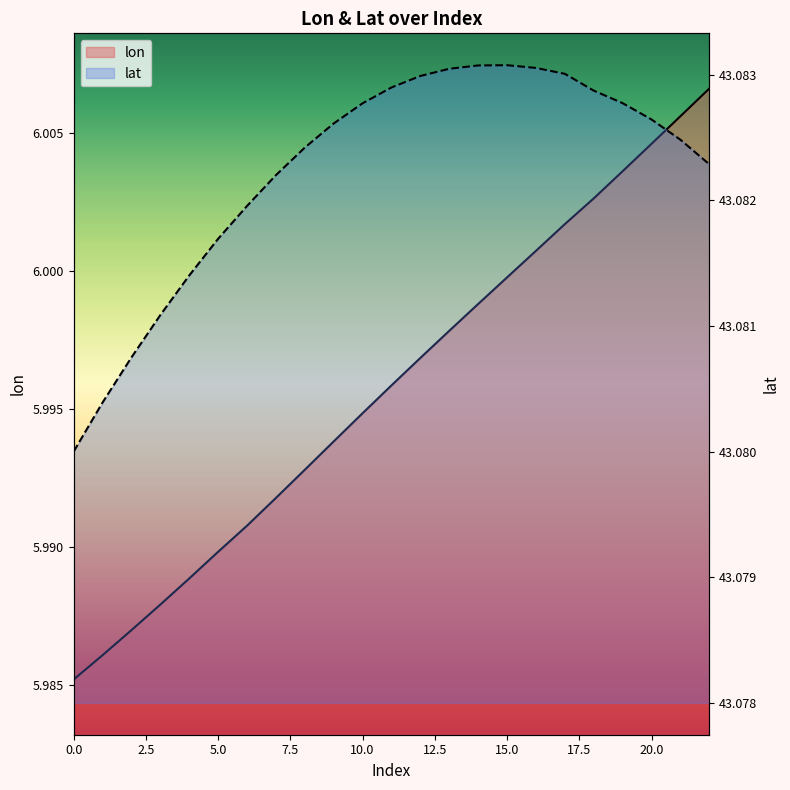

Does the chart display data point markers on the line(s)?

No